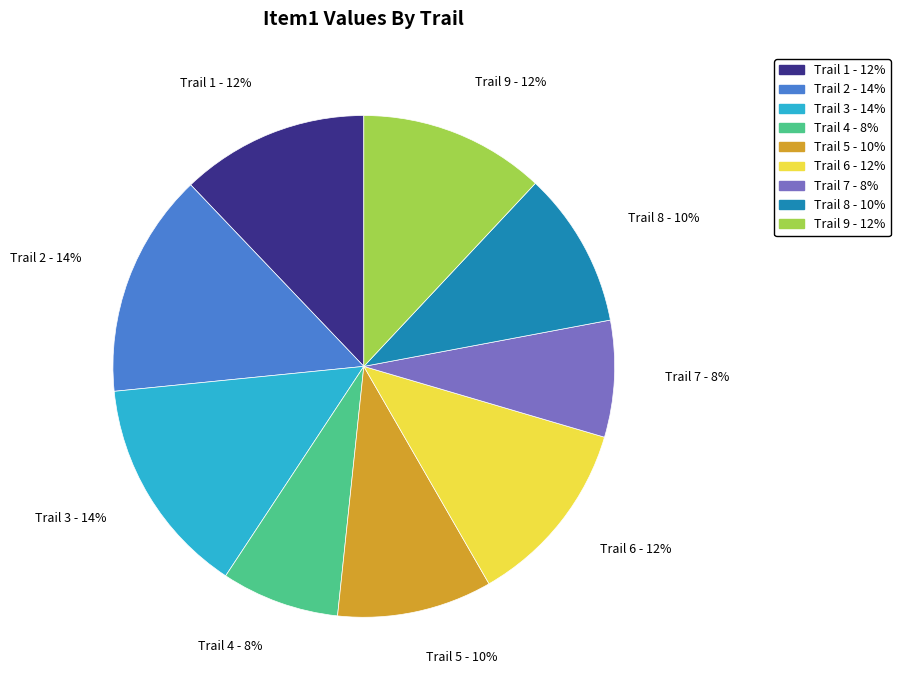

Do Trail 4 and Trail 9 together represent more than half of the pie?

No